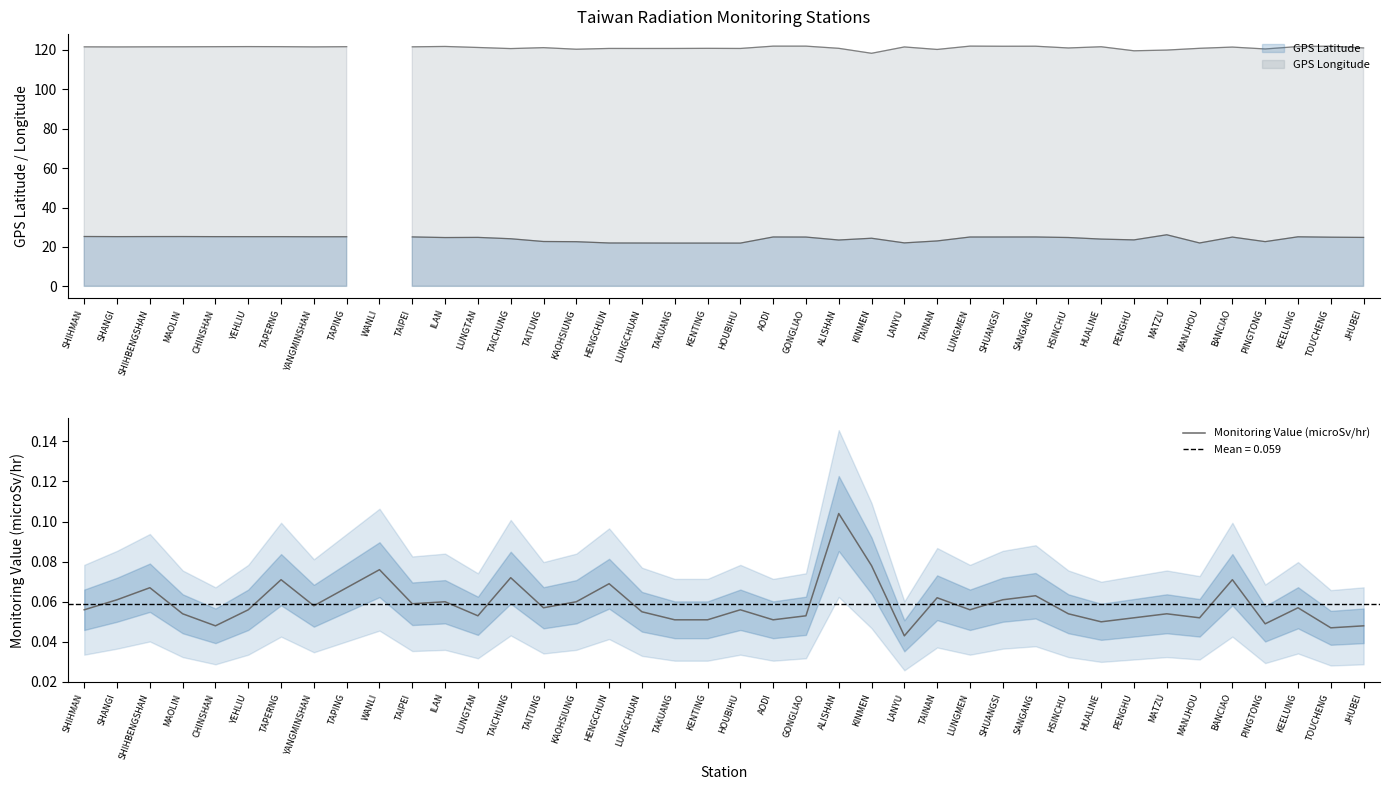

The chart shows a value of 0.1 at KINMEN. True or false?

True